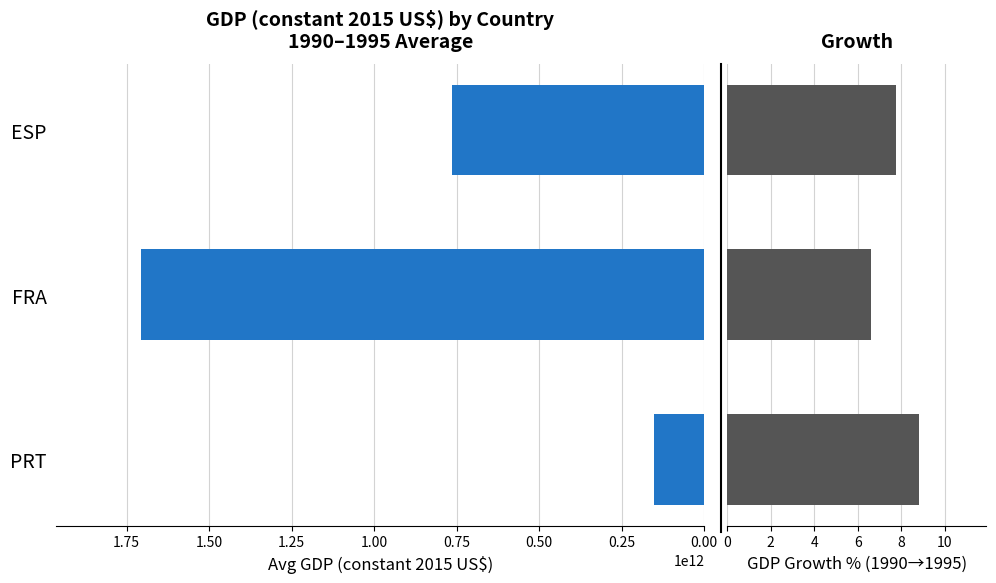

Reading left to right, extract all data points from this chart.

Avg GDP 1990-1995: 151875803325.6	1707548752847.8	763250064571.9
GDP Growth %: 8.8	6.6	7.8